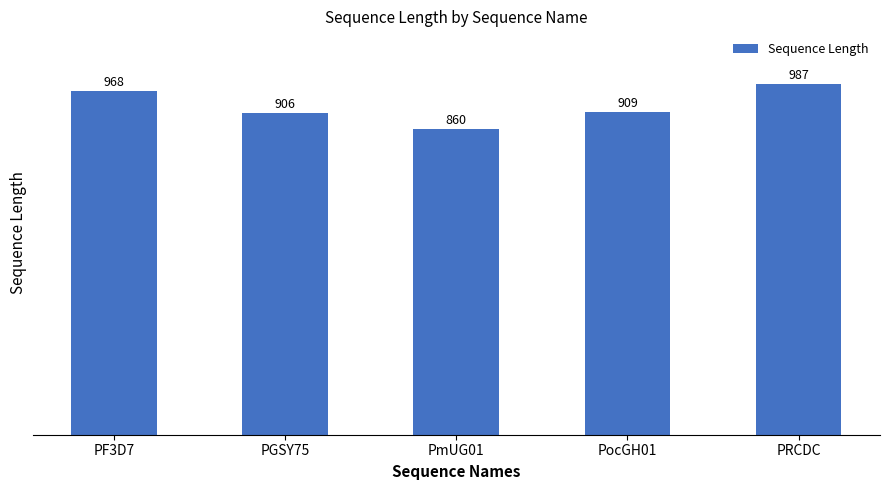

Rank the categories by value from highest to lowest.

PRCDC, PF3D7, PocGH01, PGSY75, PmUG01